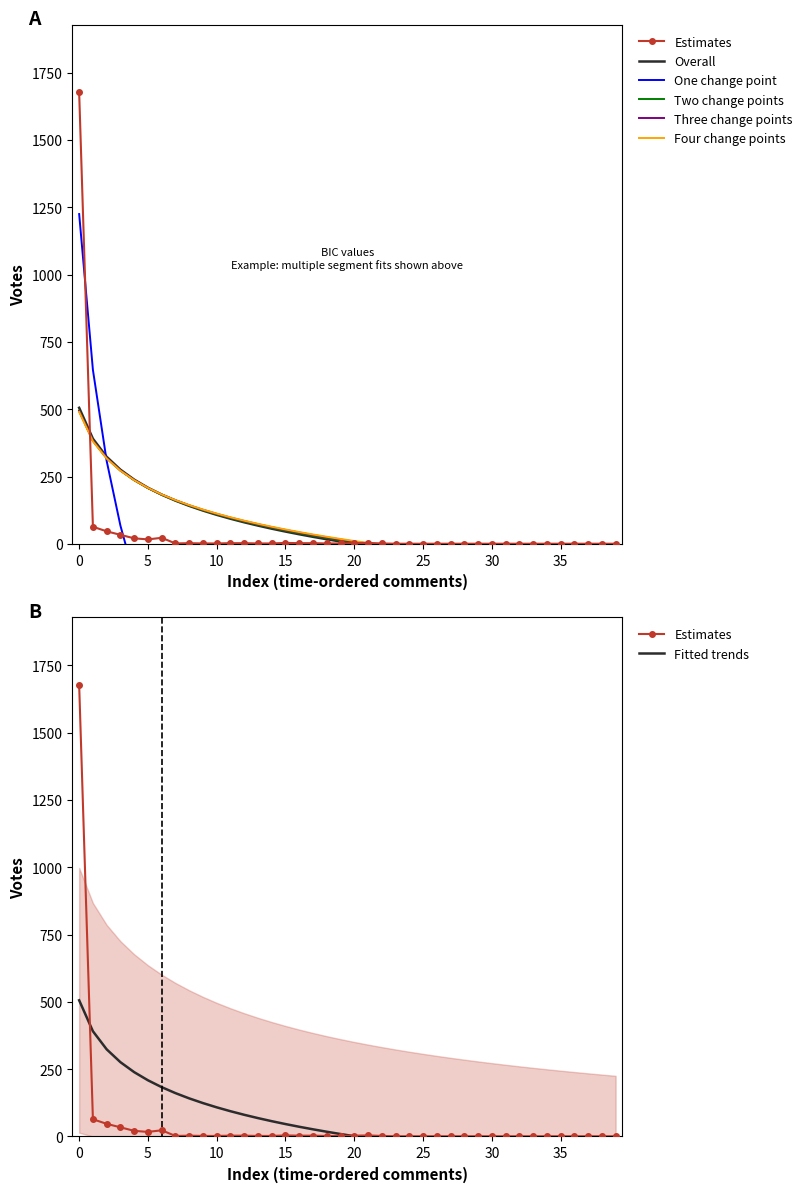

What is the difference between the maximum and minimum values?

1676